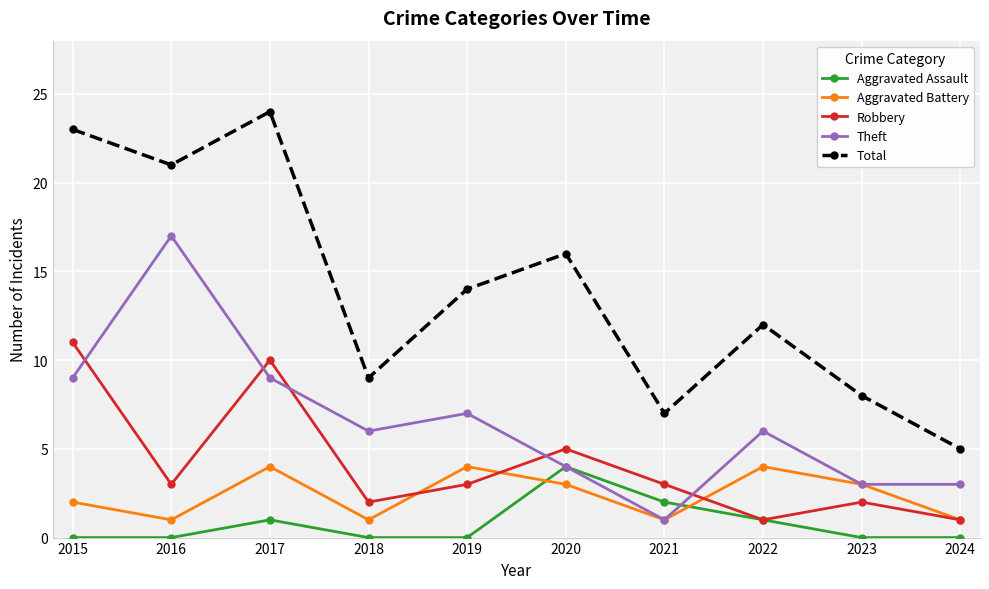

What is the value of the Total point at the 9th from the left?

8